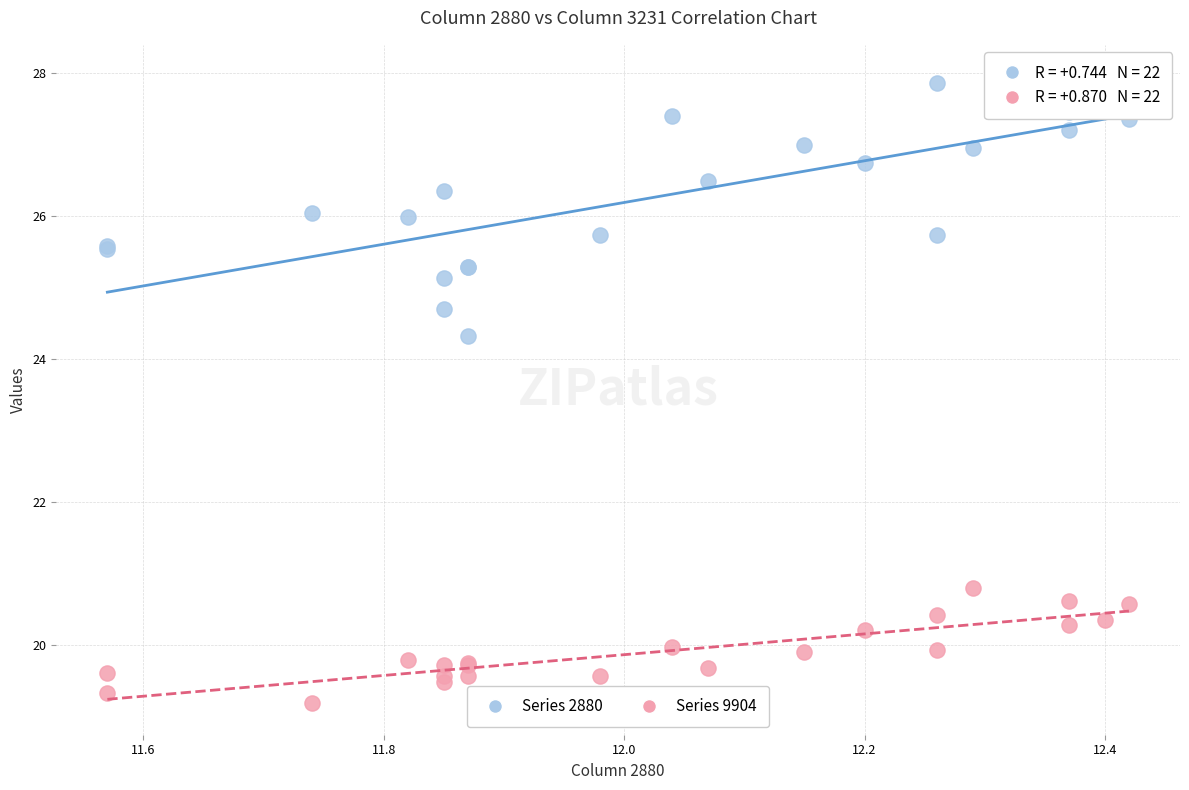

In the Series 9904 series, what Y value is closest to 19?

19.2